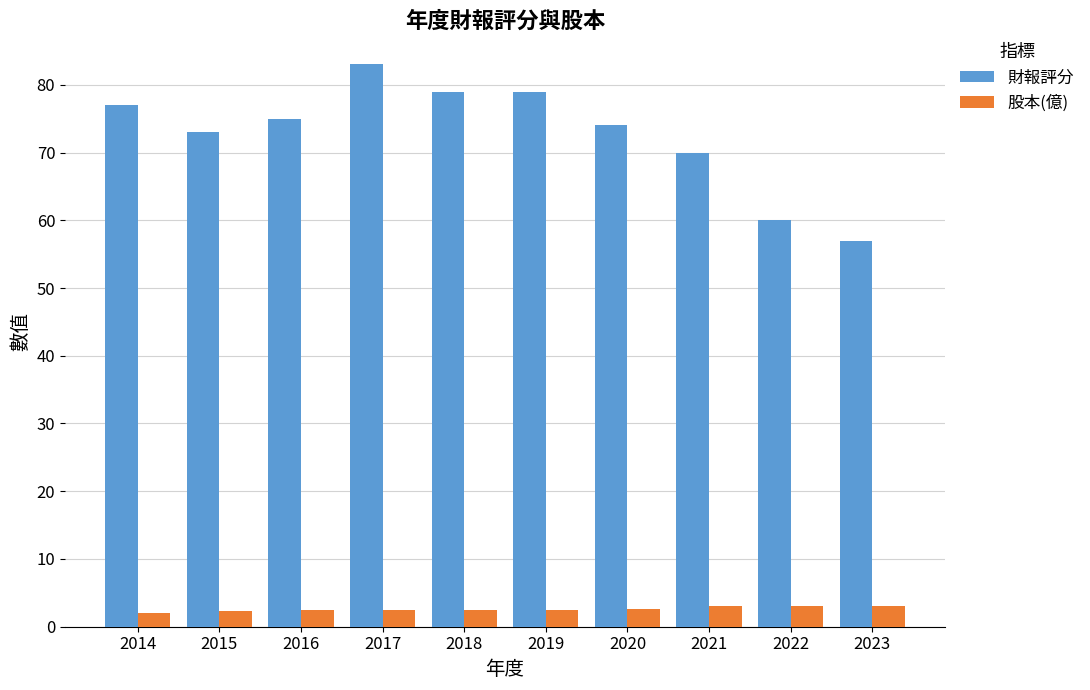

What is the value of the 財報評分 bar at the 9th from the left?

60.0